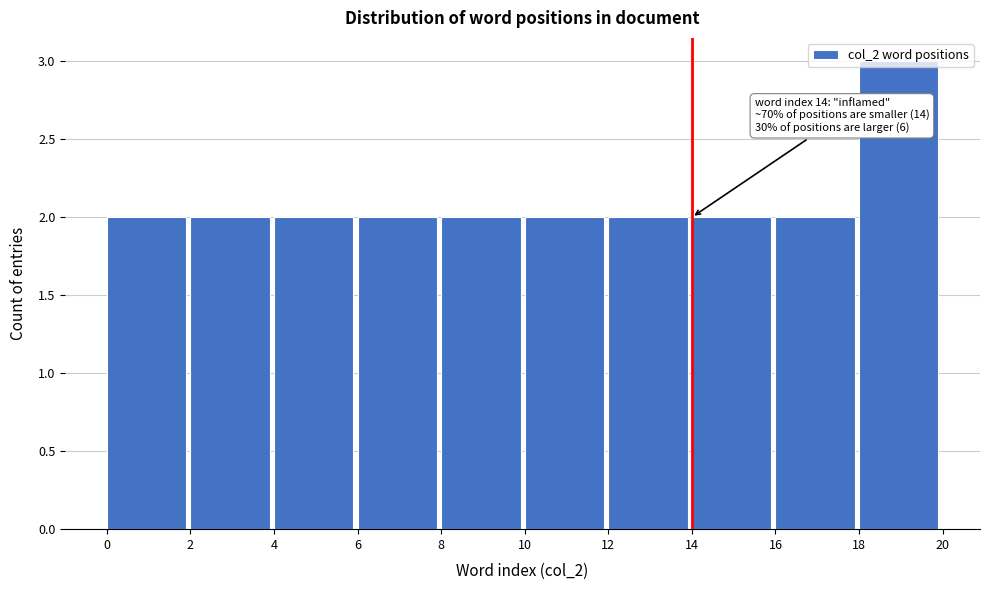

Which range on the x-axis has the tallest bar?

18 to 20